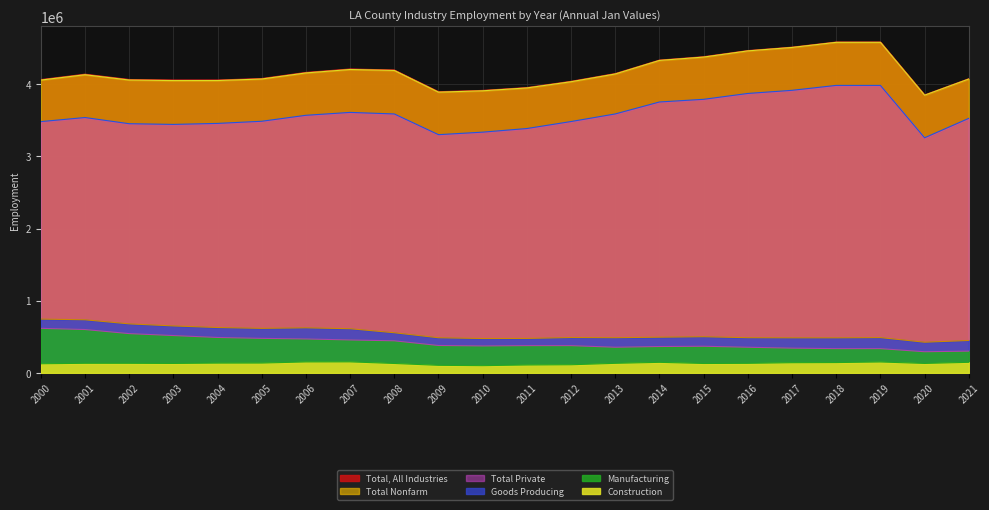

True or false: Manufacturing and Total Private cross at least once.

False